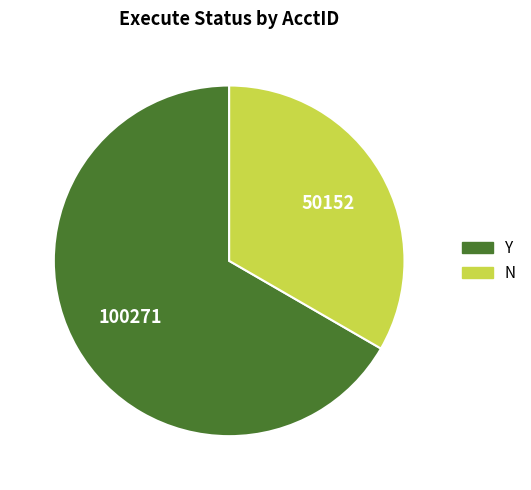

Does any single category account for the majority?

Yes